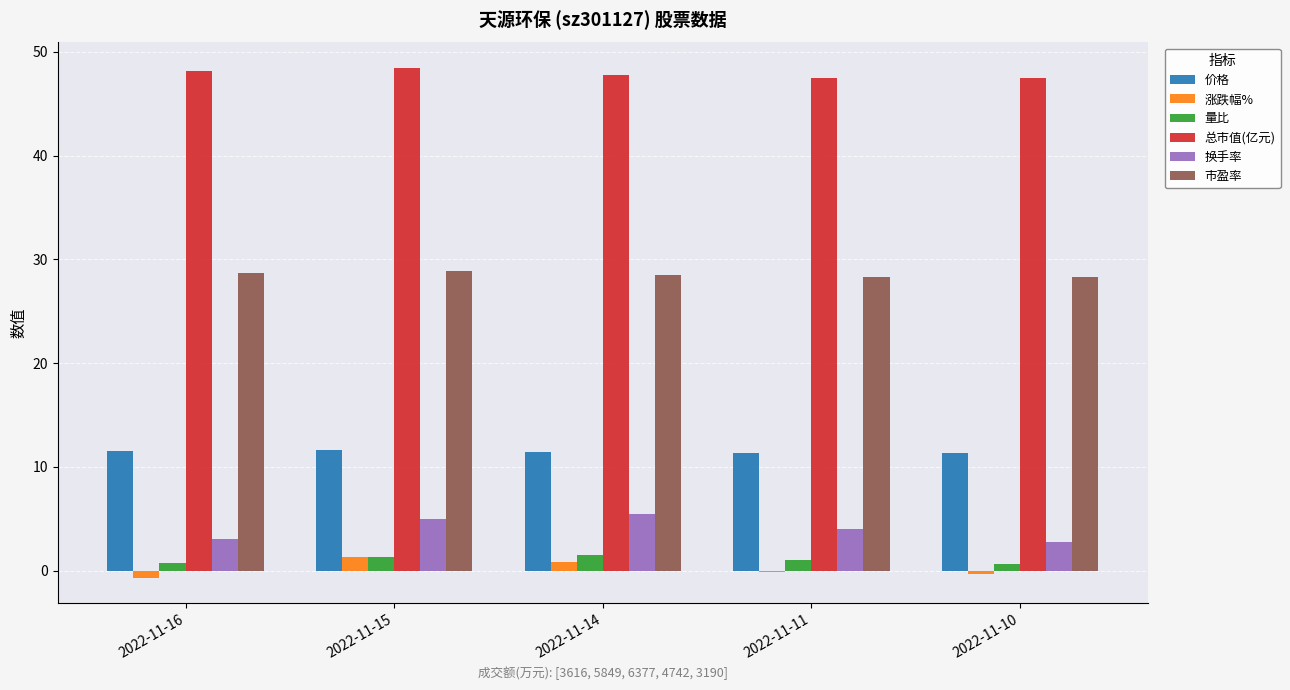

What is the sum of all 市盈率 values?

142.7